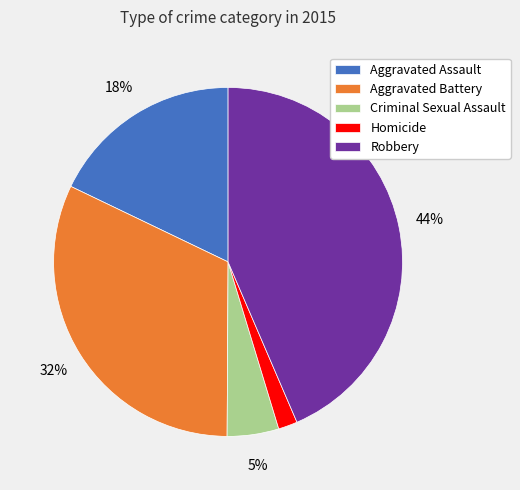

Combined, do Homicide and Robbery account for over 50%?

No